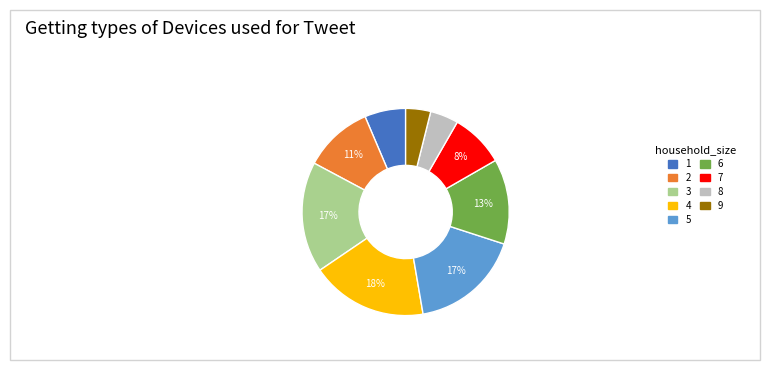

Does 7 account for over 50% of the chart?

No